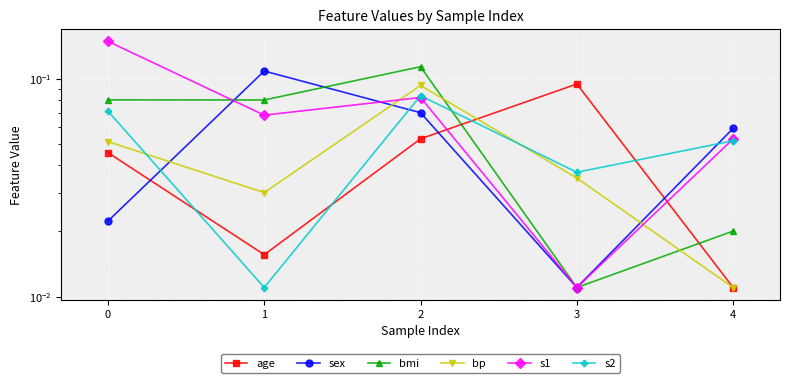

What is the difference between the maximum and minimum values in the s2 series?

0.1